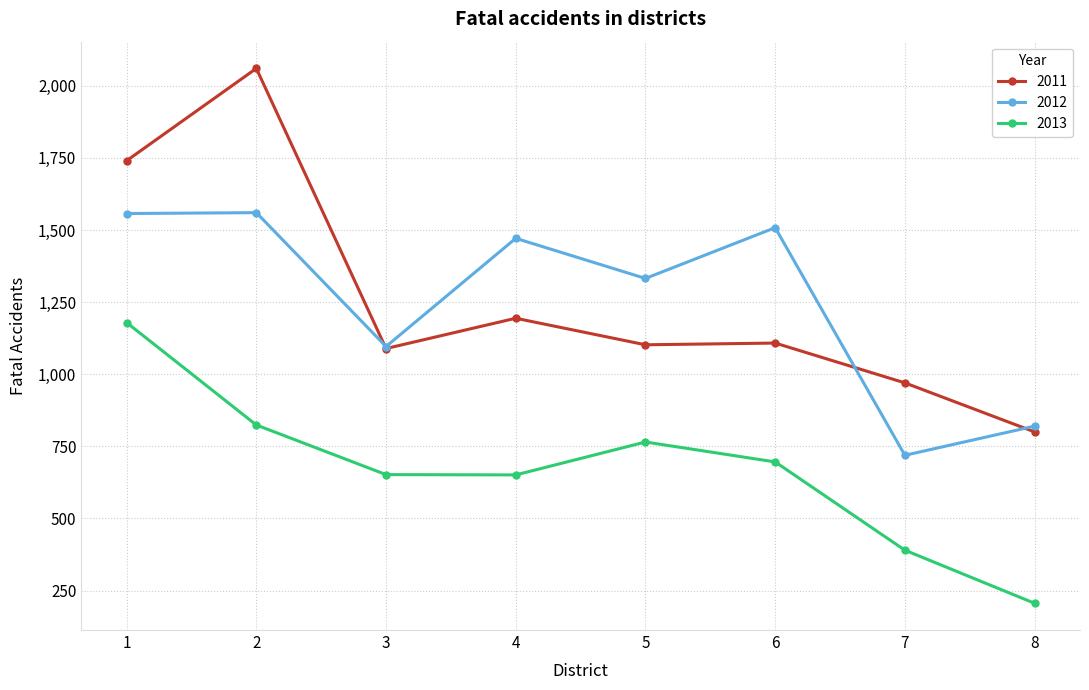

True or false: 2013 and 2012 cross at least once.

False